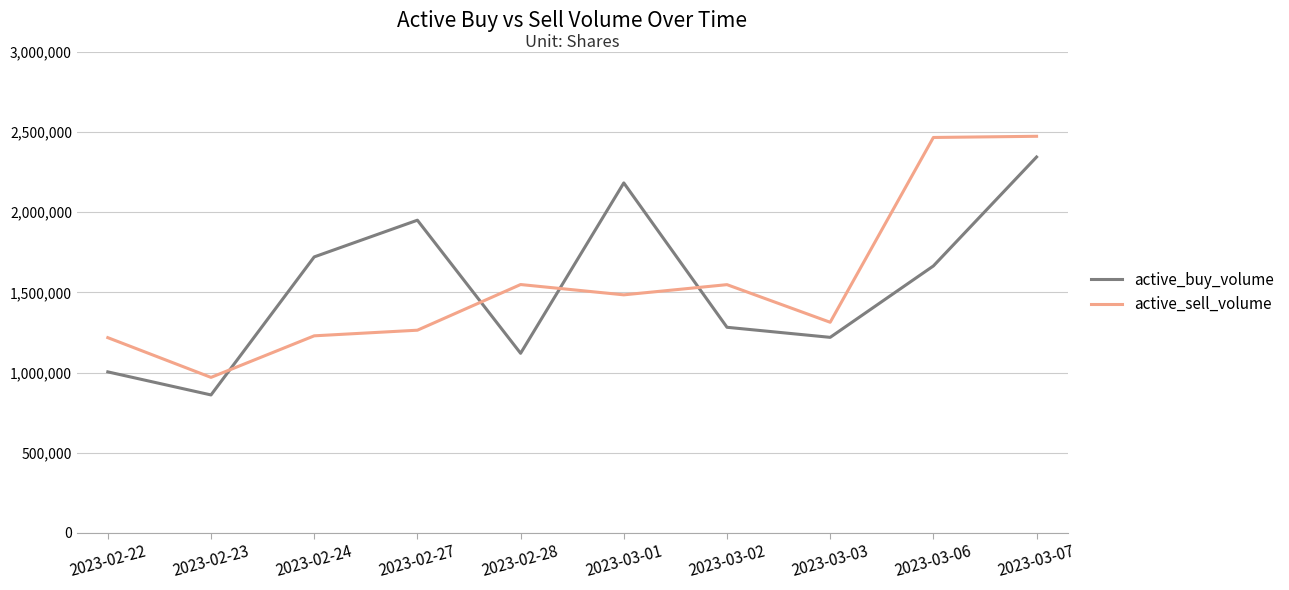

How many times do active_buy_volume and active_sell_volume cross each other?

4